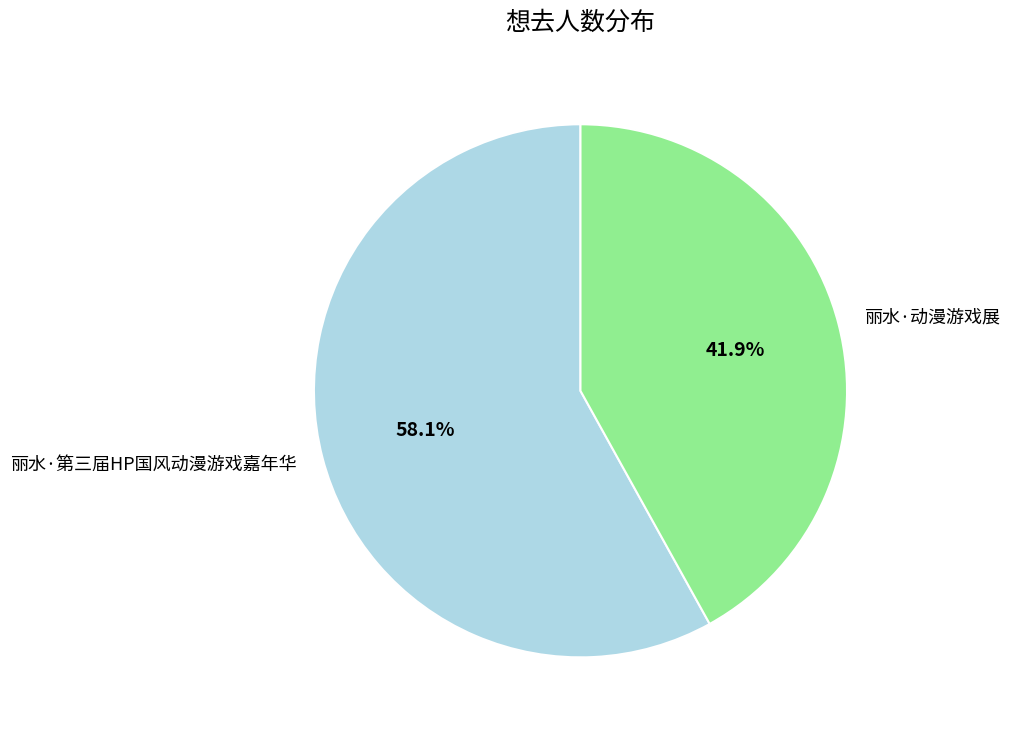

Rank the categories by value from lowest to highest.

丽水·动漫游戏展, 丽水·第三届HP国风动漫游戏嘉年华